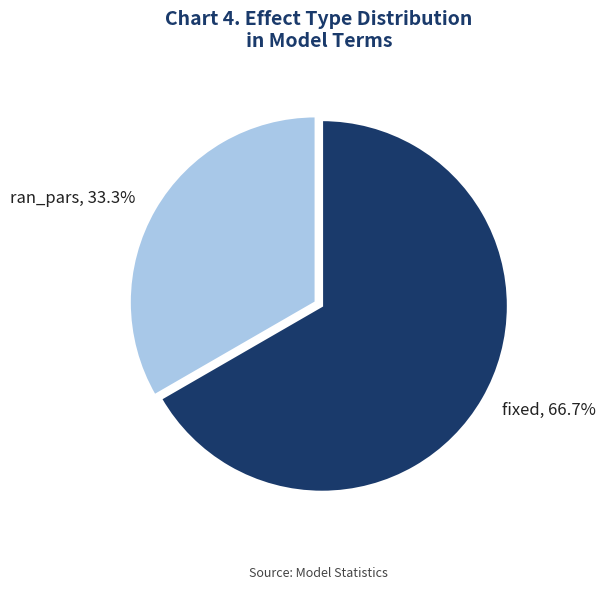

Rank the categories by value from highest to lowest.

fixed, ran_pars